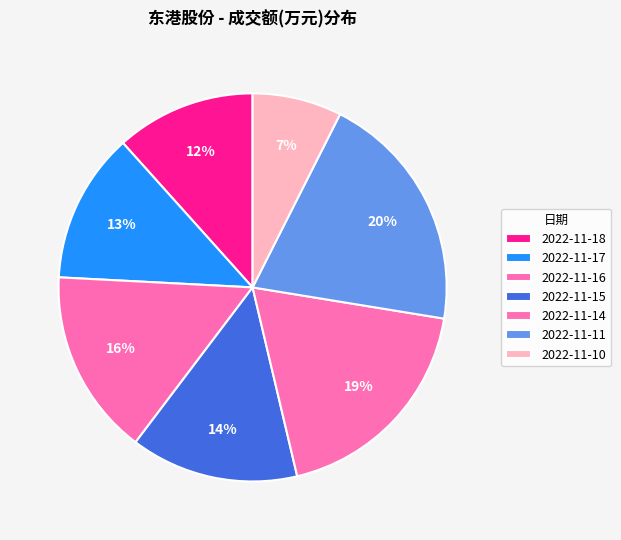

What is the smallest slice in the pie chart?

2022-11-10